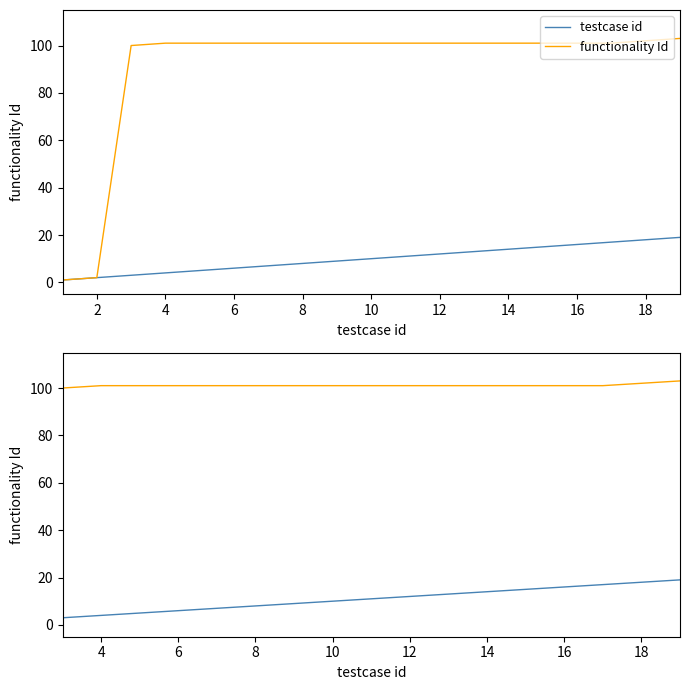

Rank the series by their average value, from highest to lowest.

functionality Id, testcase id